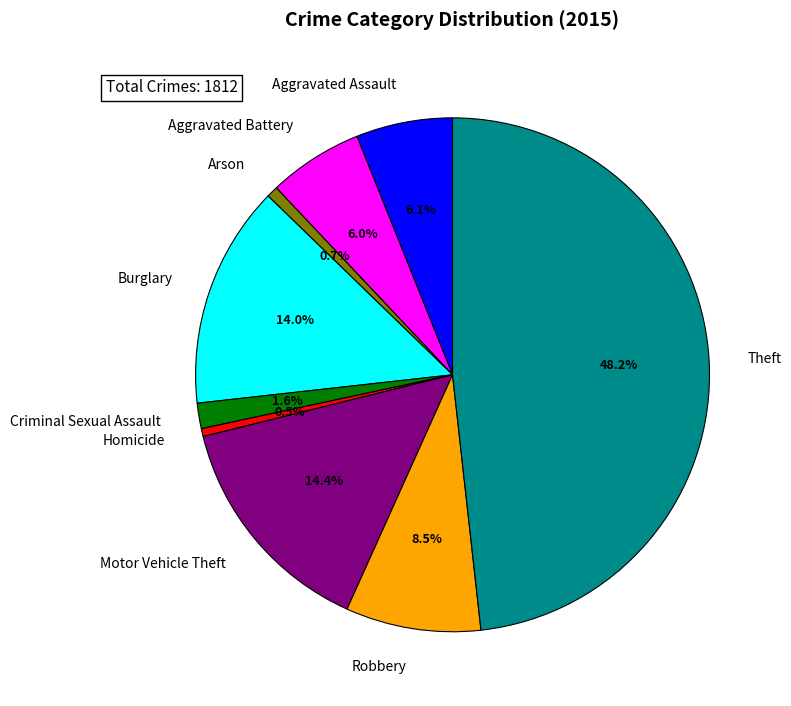

How many segments does this pie chart have?

9